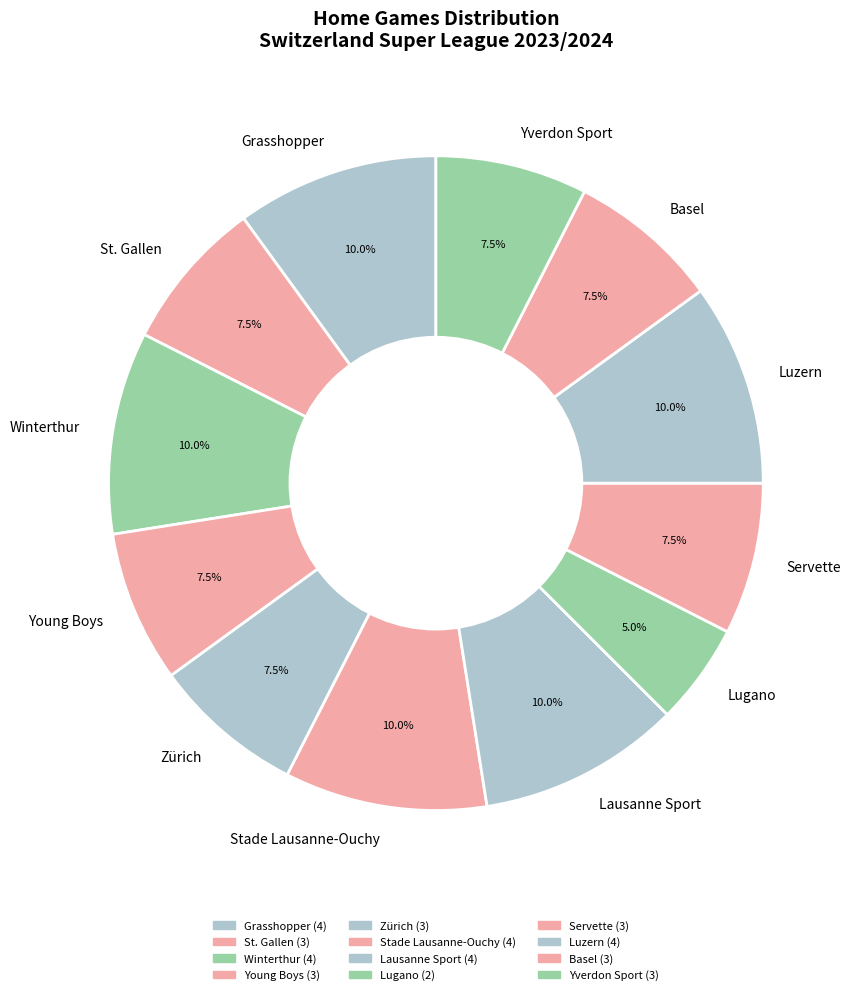

Which slice is the smallest?

Lugano